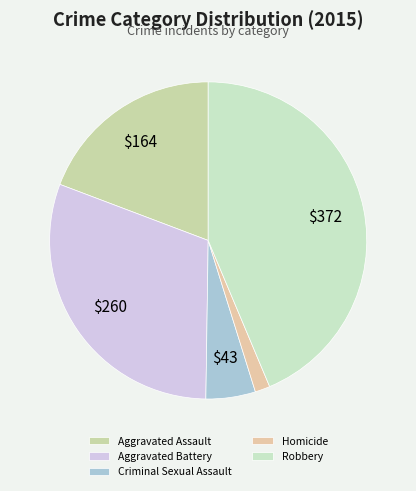

To the nearest percent, what percentage of the pie is Aggravated Assault?

19%